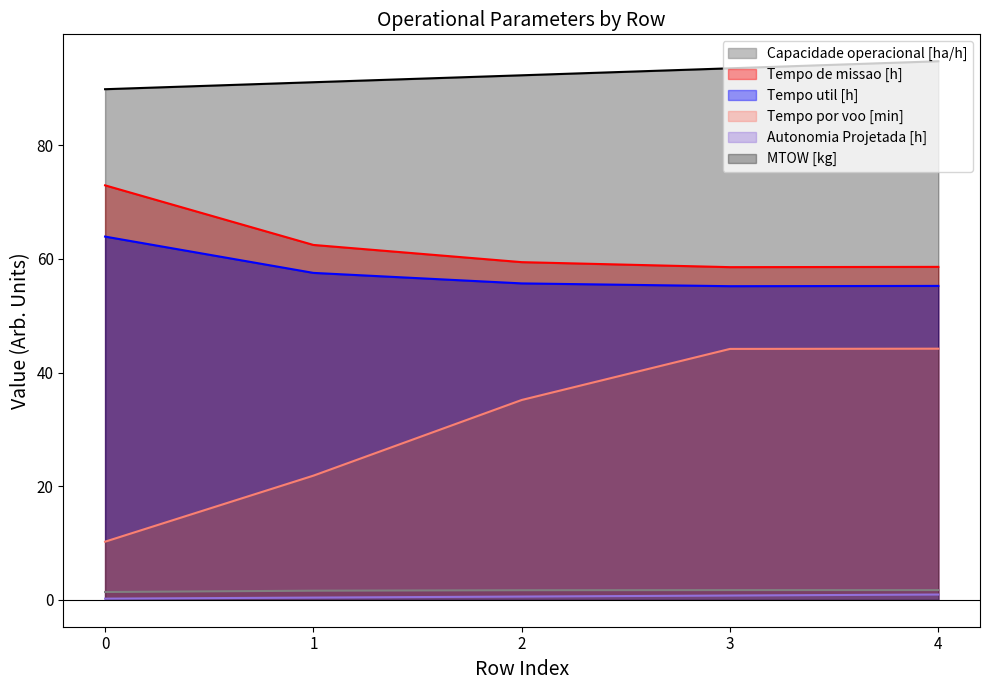

What is the difference between the maximum and second lowest values in the Tempo por voo [min] series?

22.4